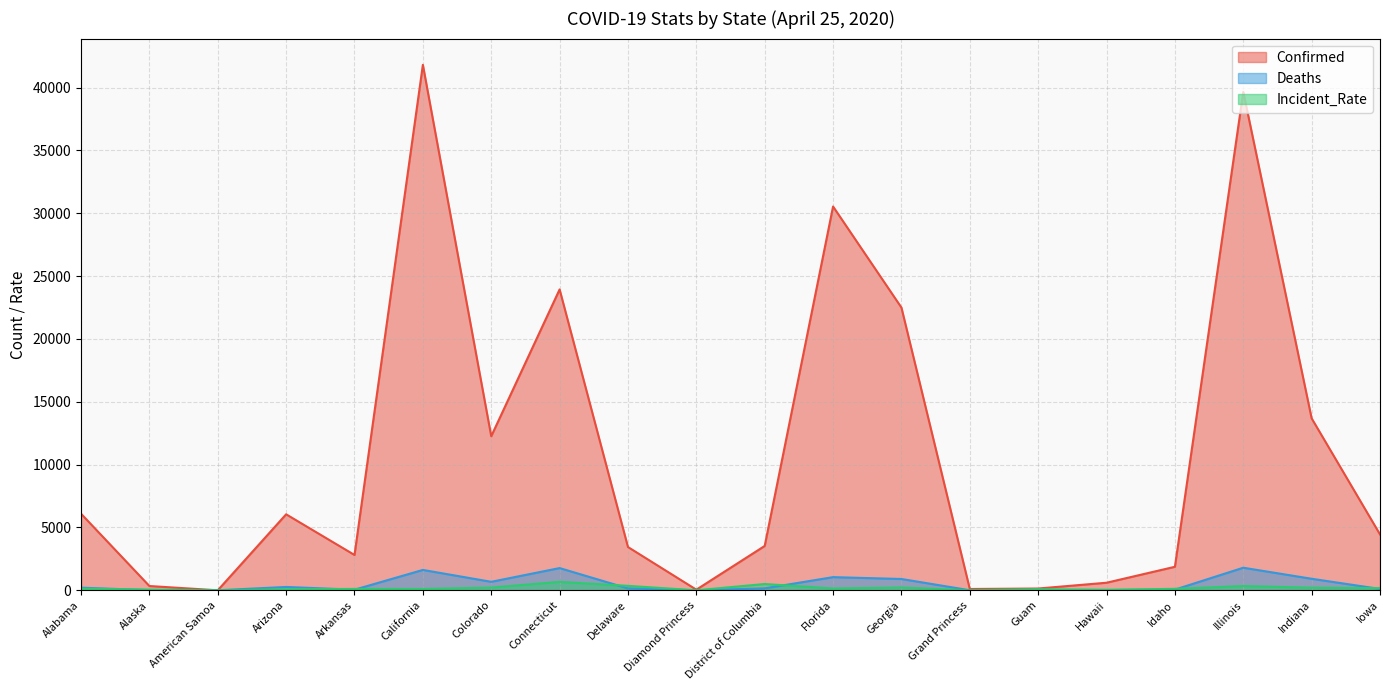

True or false: Confirmed has more than 2 interior local peaks.

True